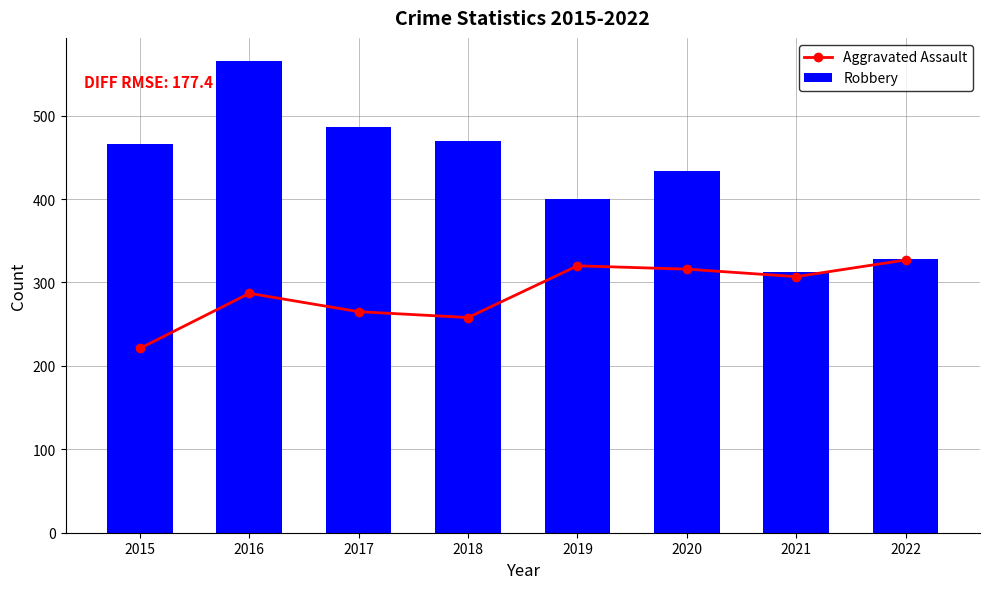

Does the chart contain any negative values?

No